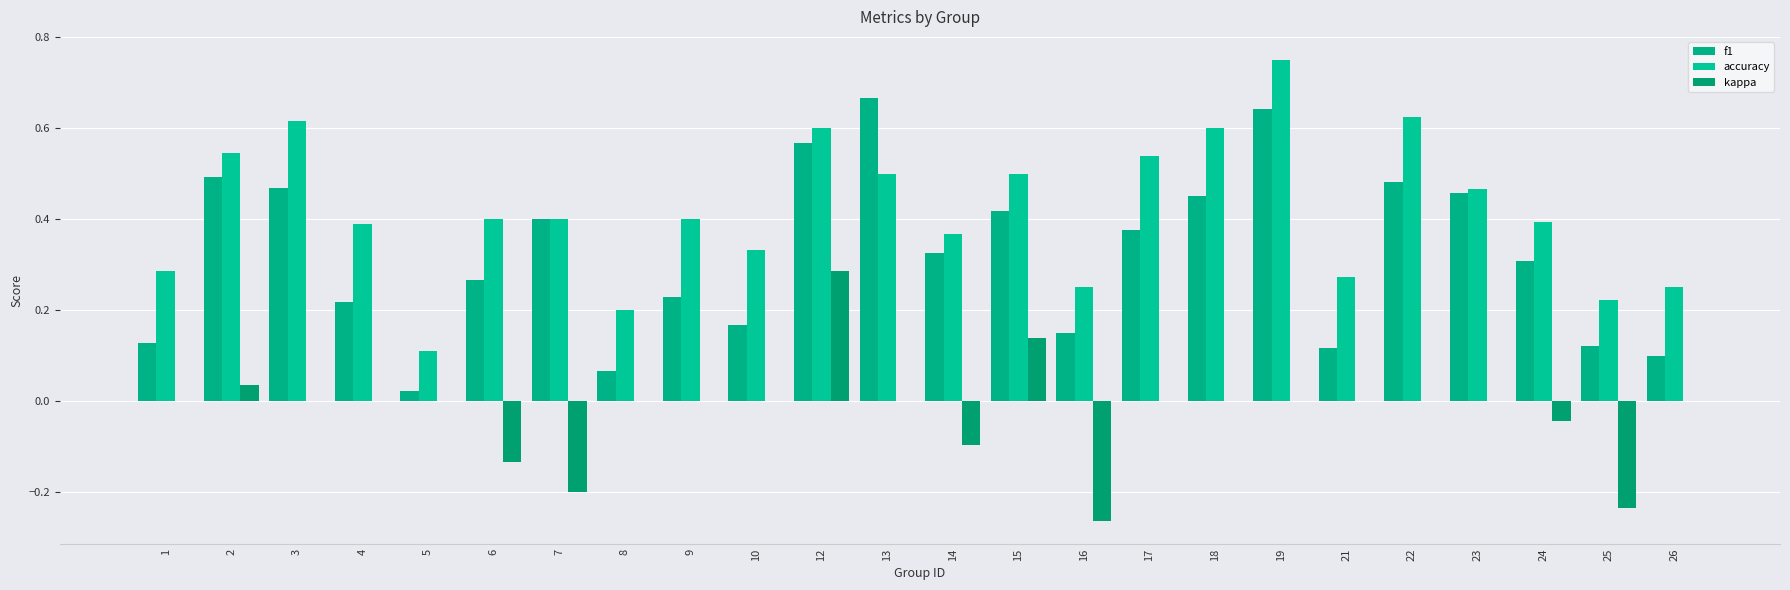

How many distinct data groups are displayed?

3